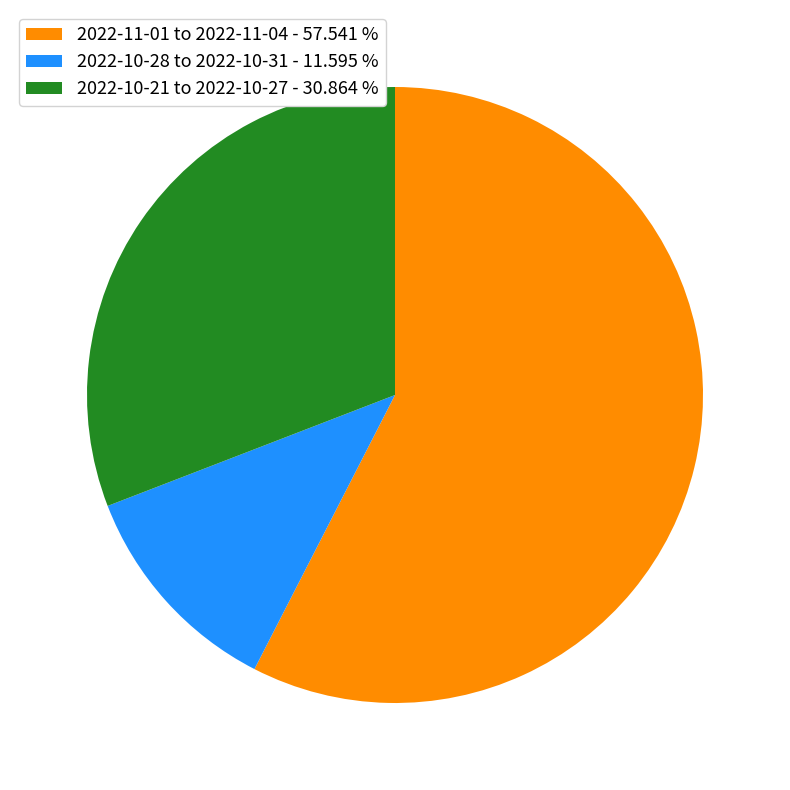

Rank the categories by value from highest to lowest.

2022-11-01 to 2022-11-04 - 57.541 %, 2022-10-21 to 2022-10-27 - 30.864 %, 2022-10-28 to 2022-10-31 - 11.595 %